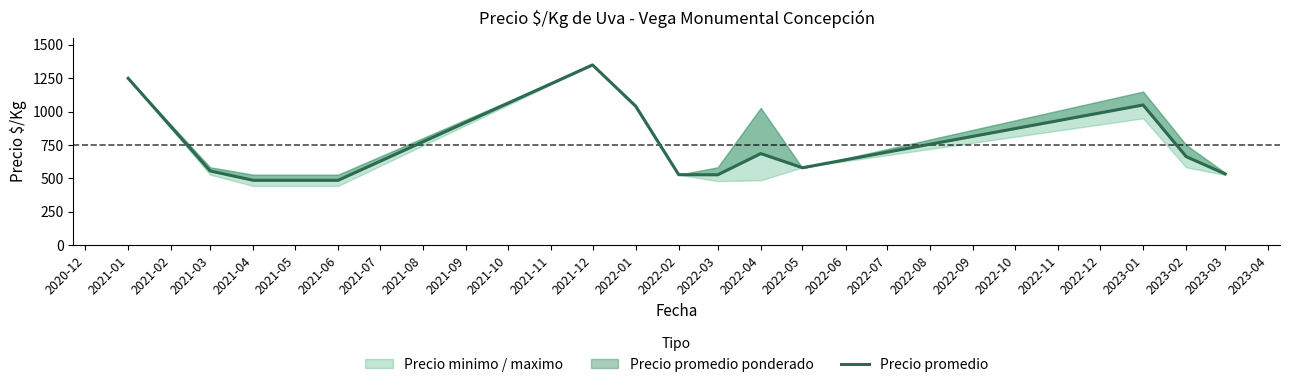

Reading right to left, what are all the values shown in this chart?

534	663	1050	580	686	527	528	1041	1350	486	486	556	1250